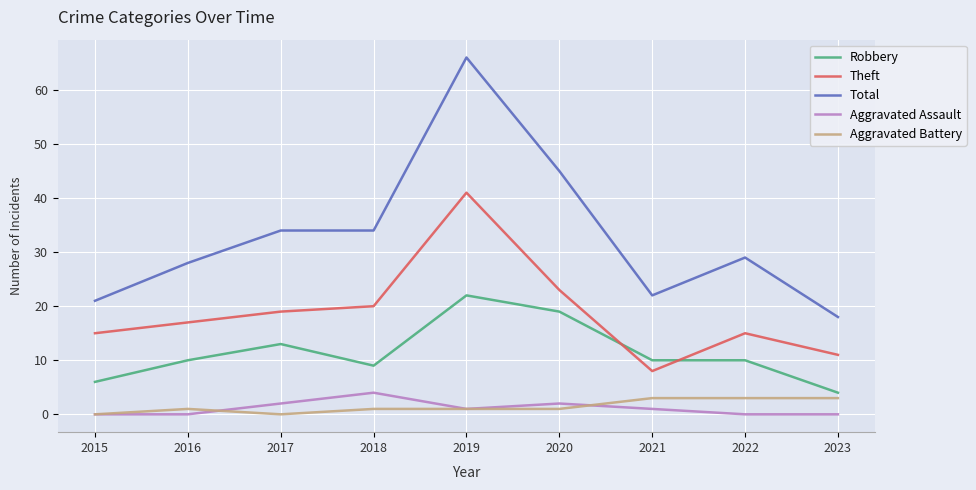

What is the difference between the highest and lowest values at 2017?

34